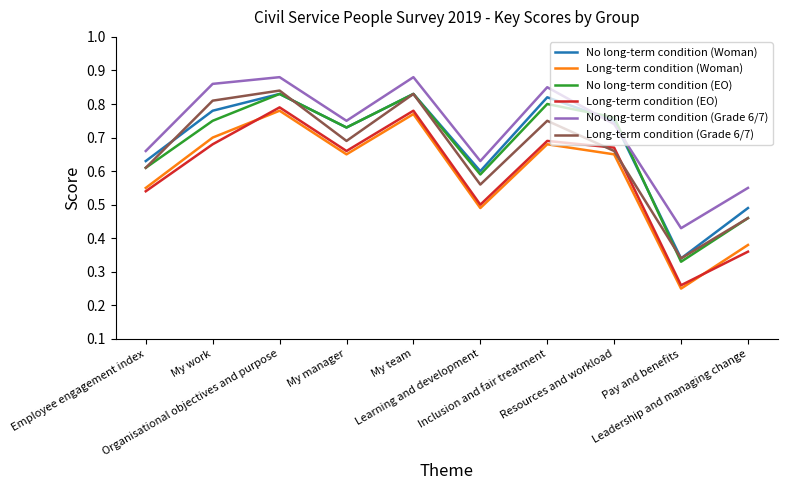

True or false: No long-term condition (Grade 6/7) and Long-term condition (Woman) cross at least once.

False